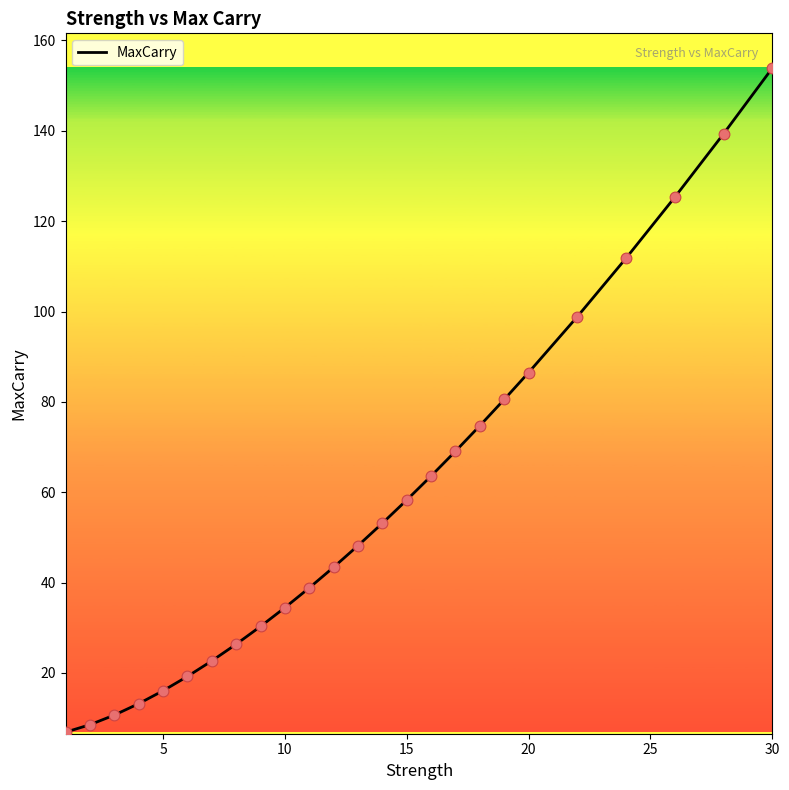

What is the difference between the maximum and minimum values?

147.0